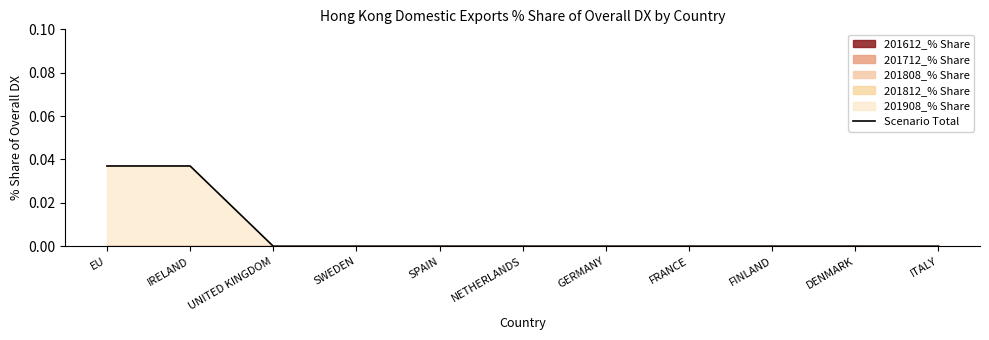

List the labels in order of value, smallest first.

UNITED KINGDOM, SWEDEN, SPAIN, NETHERLANDS, GERMANY, FRANCE, FINLAND, DENMARK, ITALY, EU, IRELAND